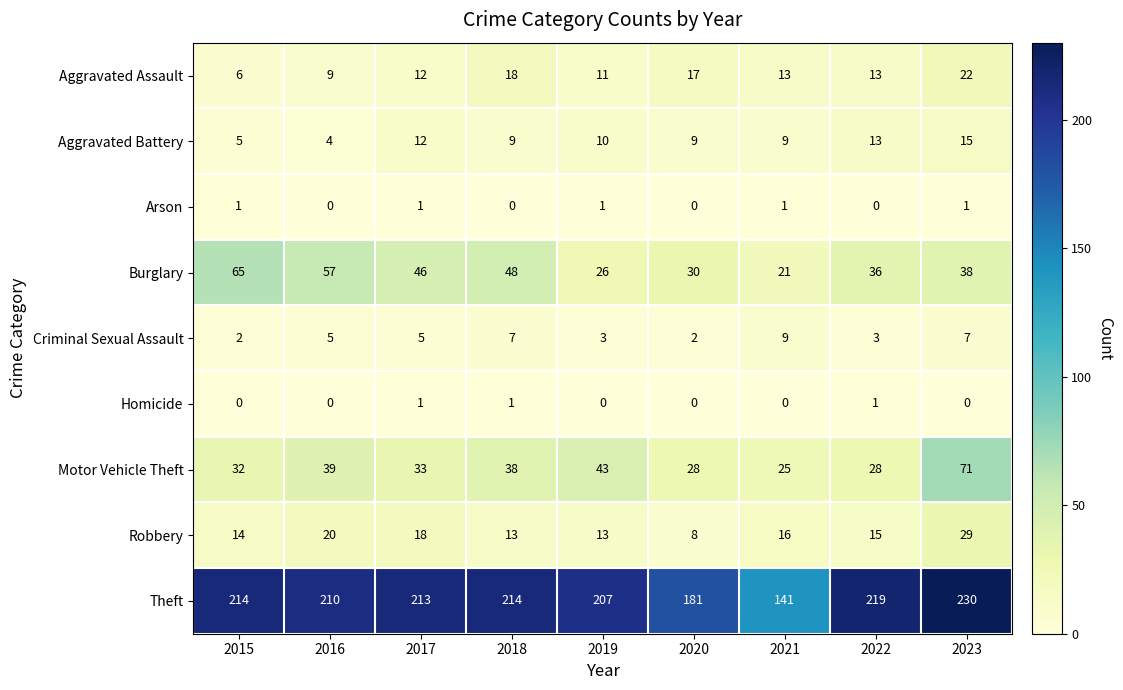

What is the difference between the highest and lowest values at 2023?

230